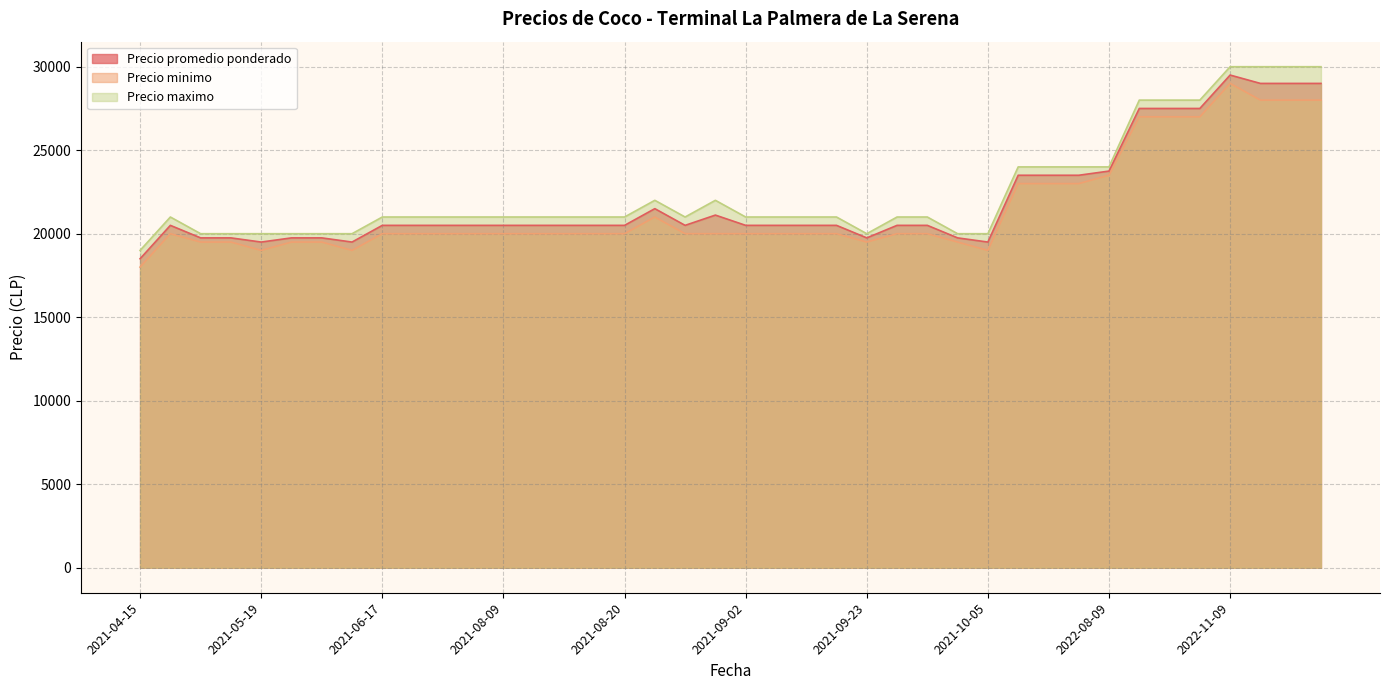

At which label does Precio maximo reach its minimum?

2021-04-15